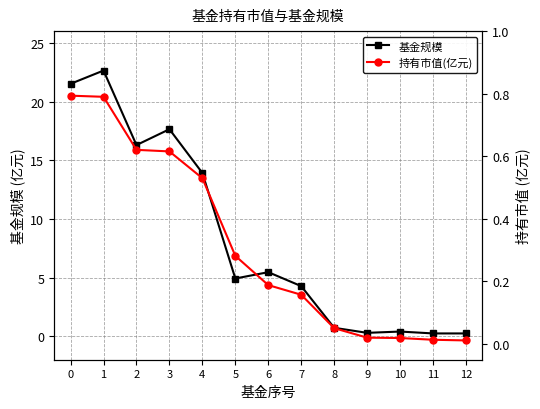

True or false: 基金规模 has more than 2 points higher than both neighbors.

True